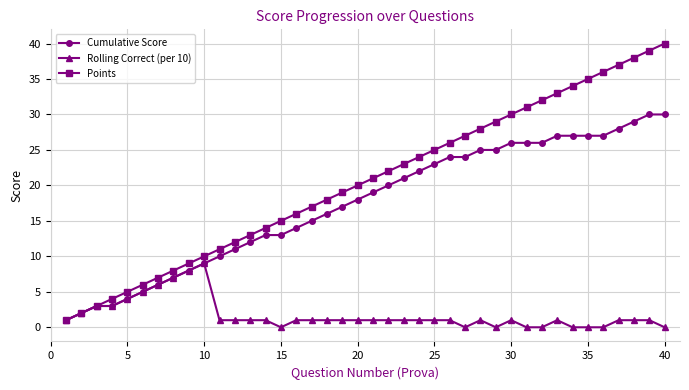

Which series has the widest spread of values?

Points